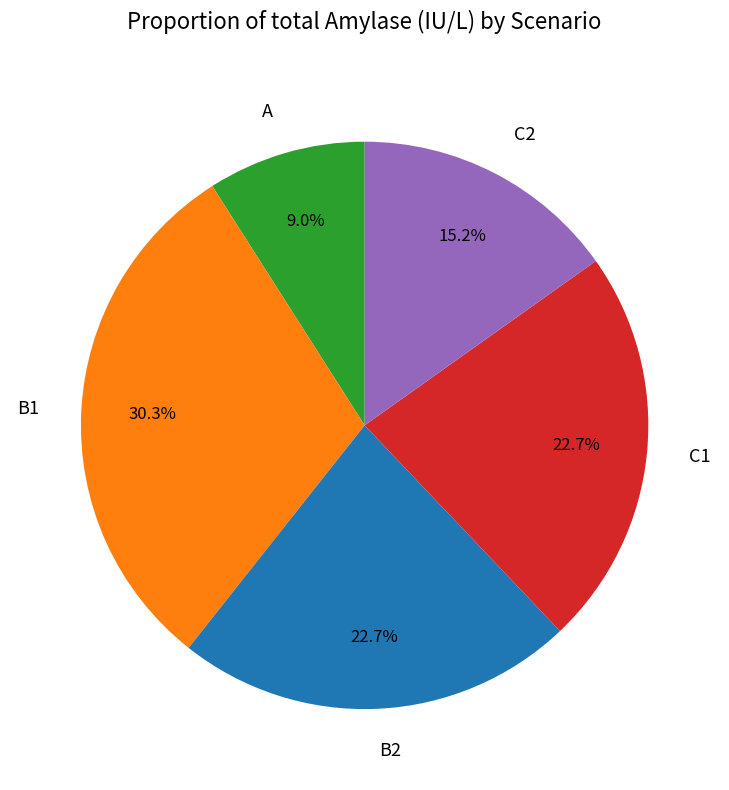

Is the sum of C1 and A greater than half?

No